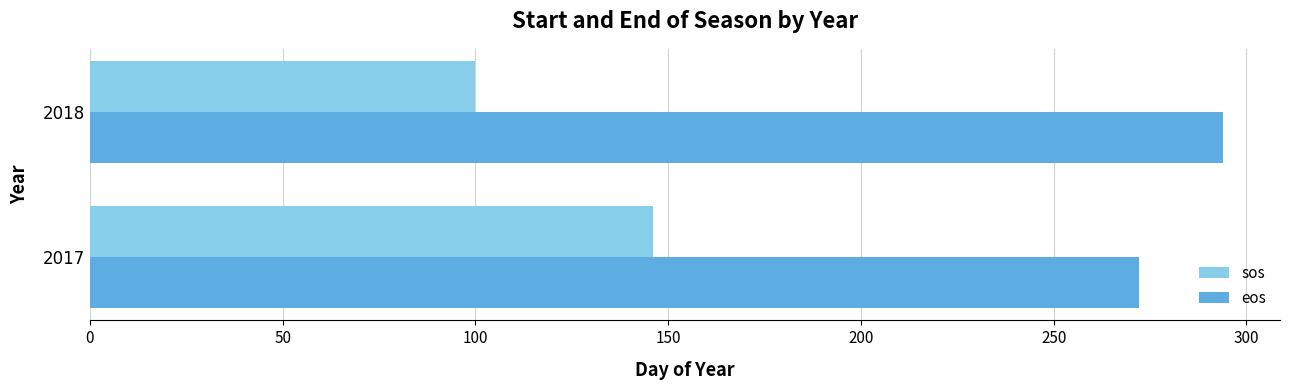

What is the sum of all sos values?

246